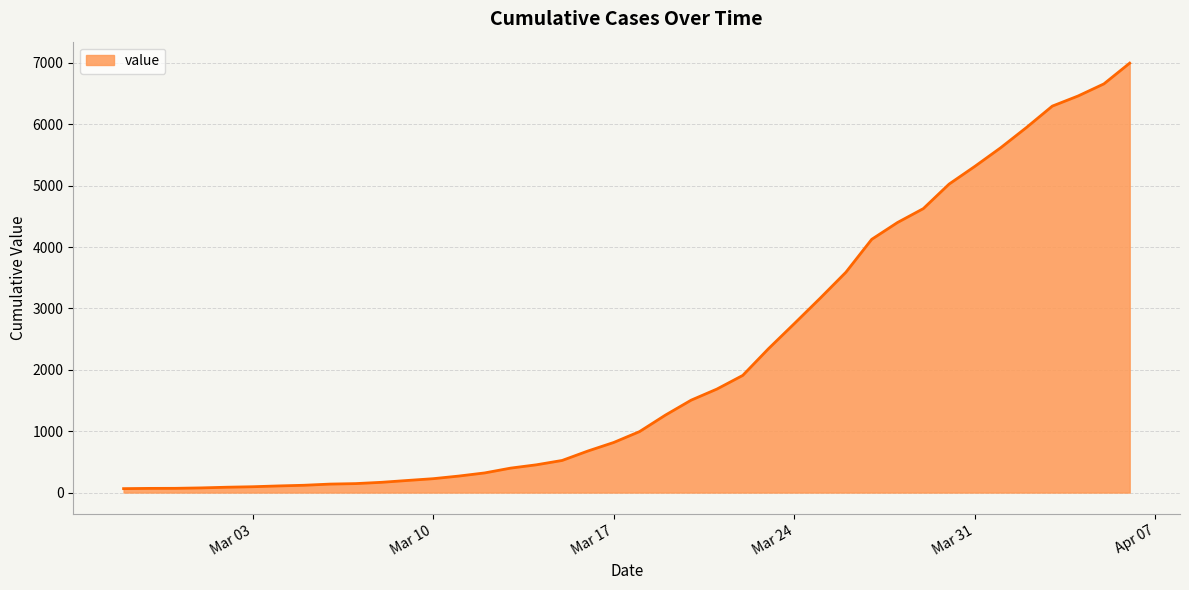

What is the difference between the maximum and minimum values?

6931